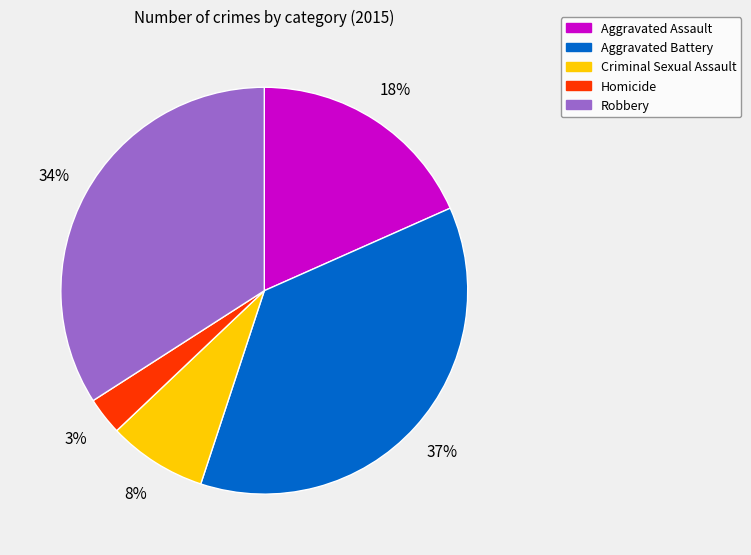

To the nearest percent, what is the difference between the largest and smallest slice percentages?

34%